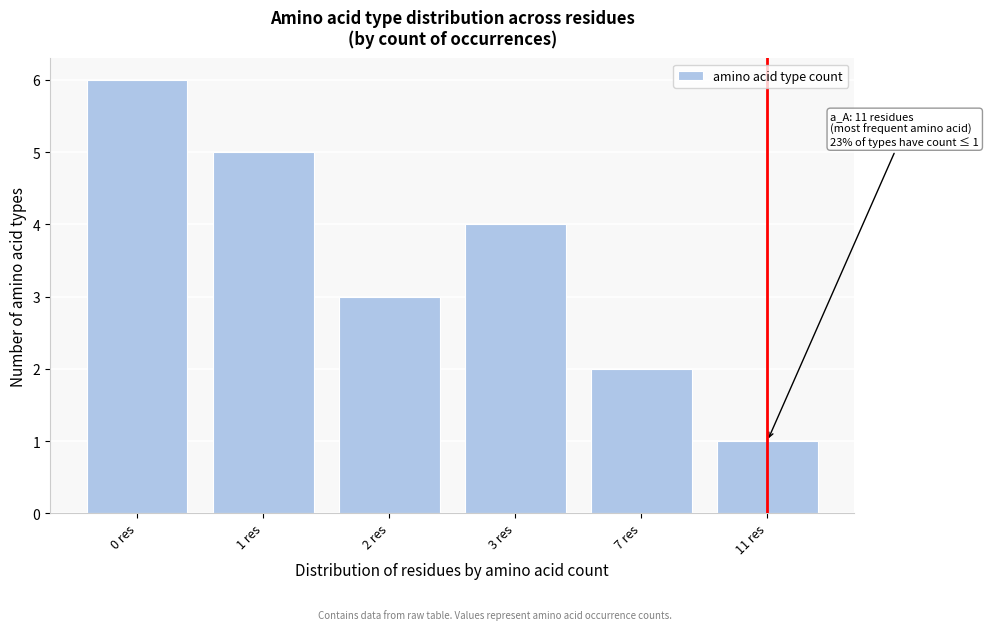

Reading left to right, transcribe all the data shown in this chart.

6	5	3	4	2	1